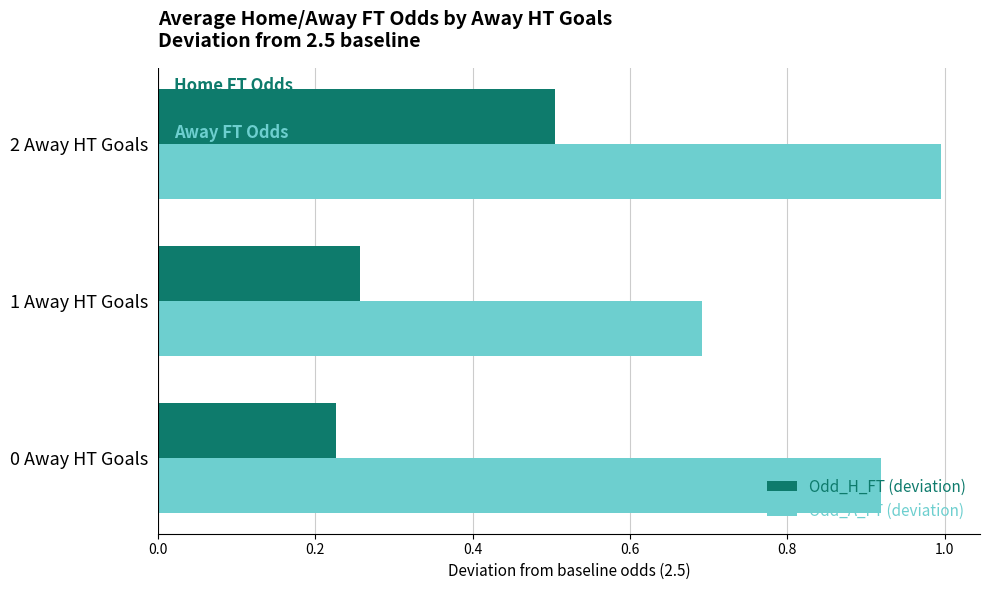

Count the Odd_H_FT (deviation) values in the range 0 to 1.

3